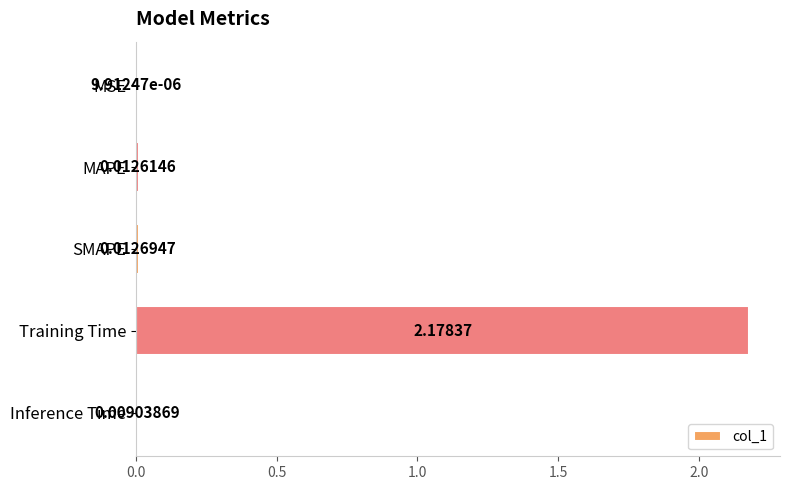

What is the change in value from MSE to Training Time?

+2.2